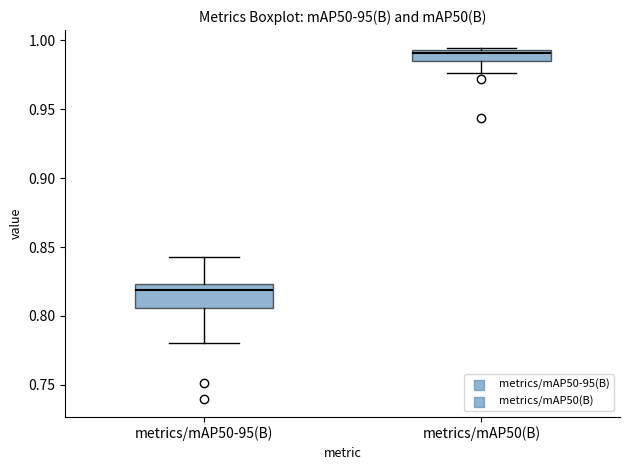

Reading left to right, read every box against the y-axis: the position of its median line, the range the box covers, and the ends of its whiskers. The values are not printed on the chart, so give them approximately, as read against the axis.

metrics/mAP50-95(B): median 0.820, box 0.805 to 0.825, whiskers 0.780 to 0.845
metrics/mAP50(B): median 0.990, box 0.985 to 0.995, whiskers 0.975 to 0.995 (just above the box's upper edge)